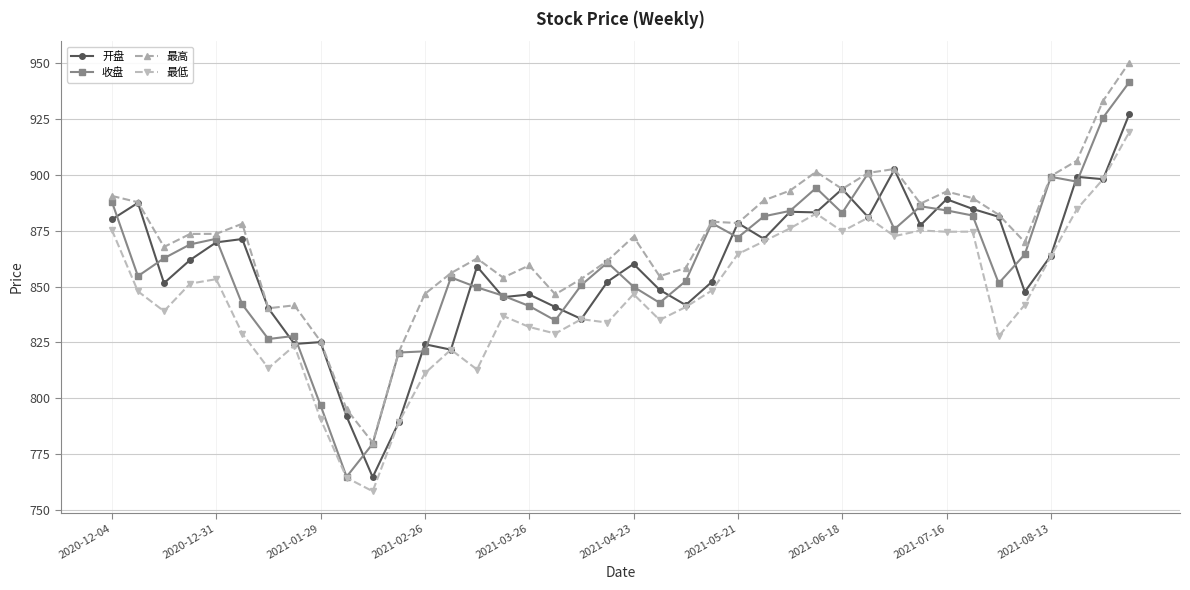

How many series are shown in this chart?

4